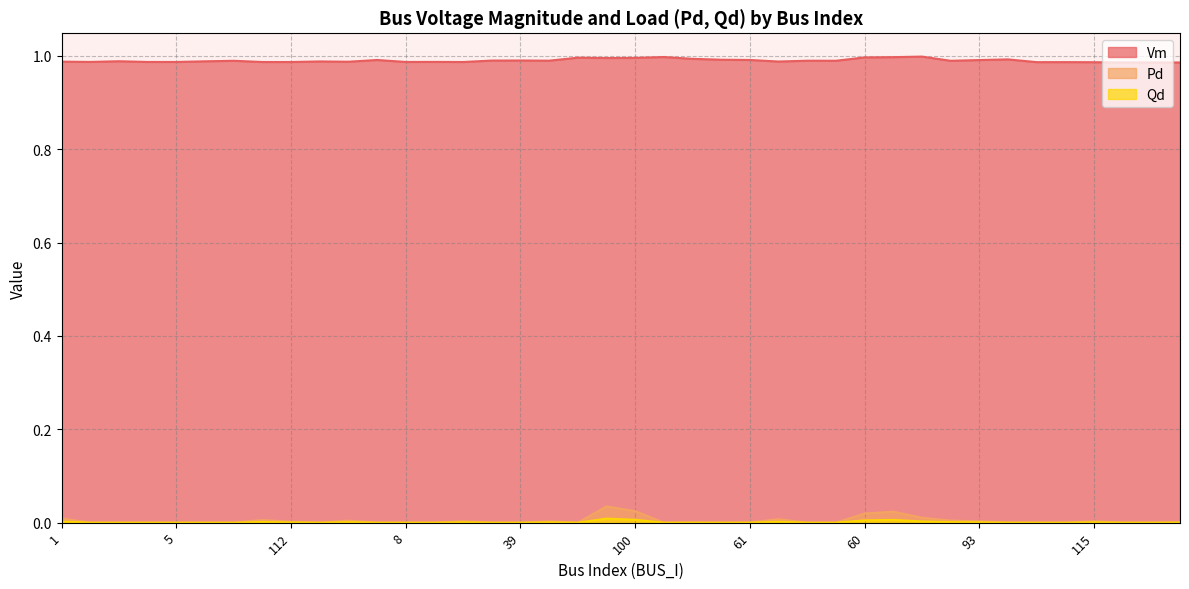

How many interior local peaks does the Qd series have?

9